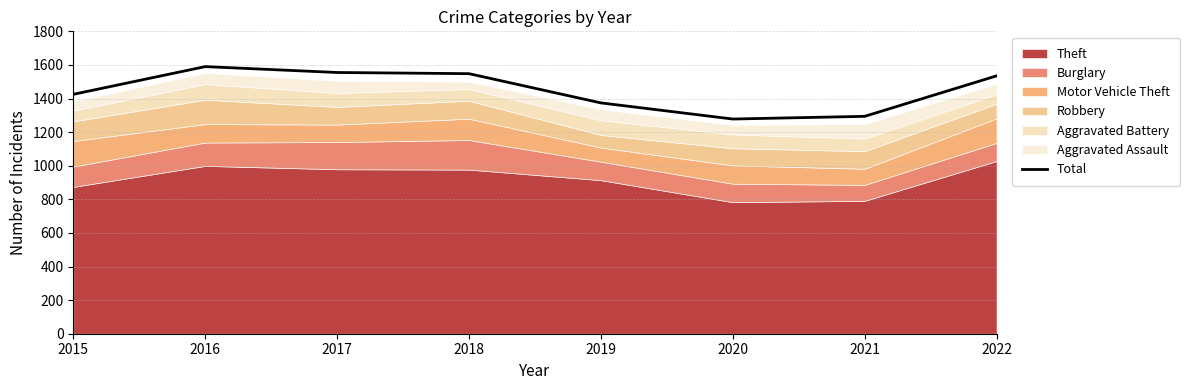

What is the value of the 5th point from the left?

1374